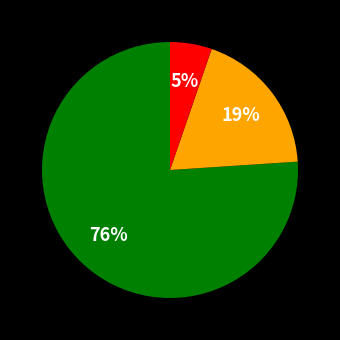

Is there a majority slice in this chart?

Yes